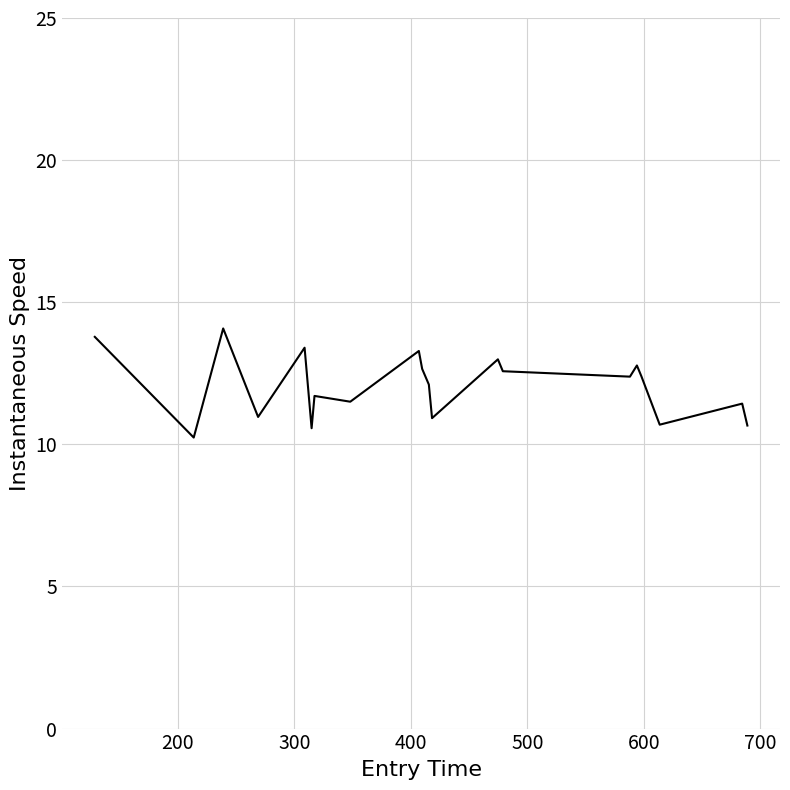

What is the minimum value shown in the chart?

10.2